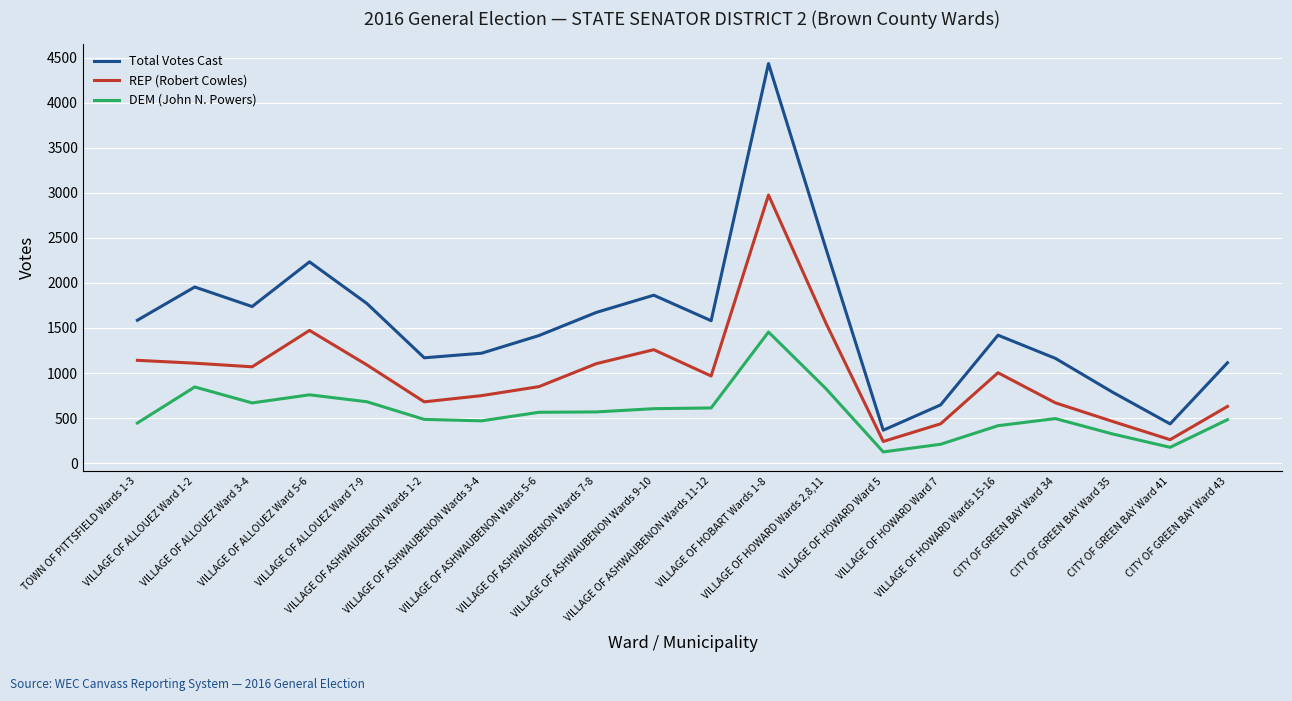

At which label does REP (Robert Cowles) first exceed 1003?

TOWN OF PITTSFIELD Wards 1-3